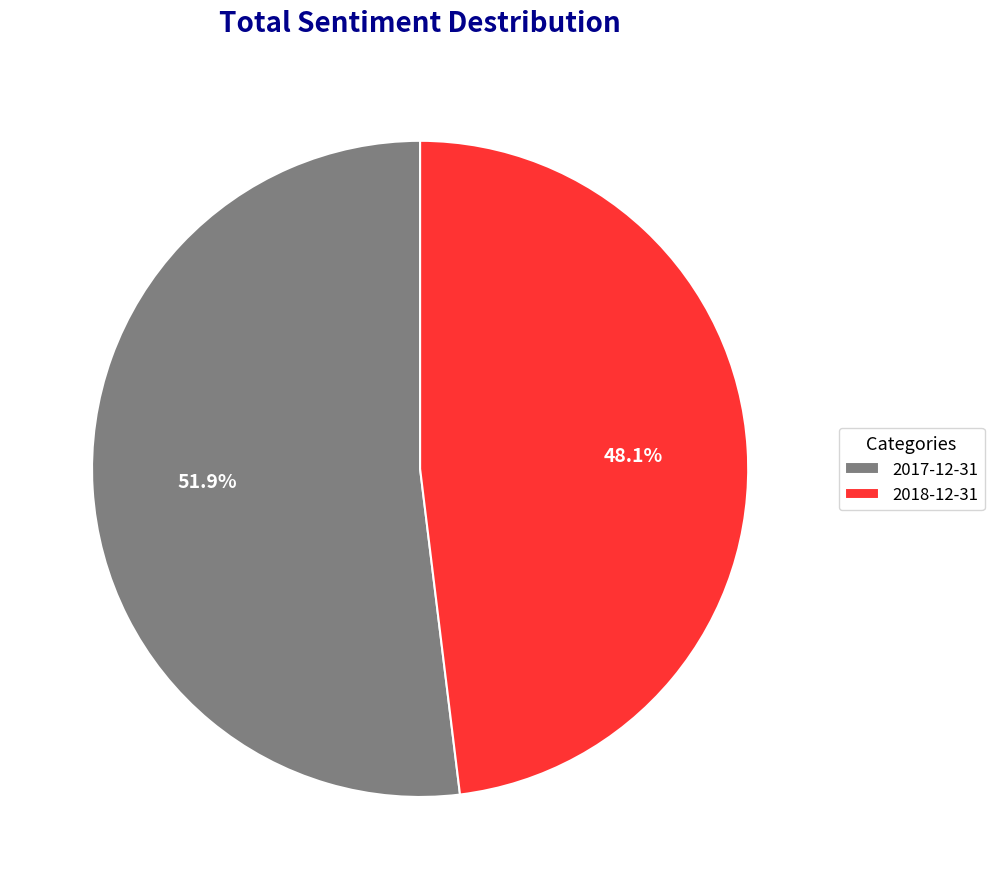

Which slice represents more than half of the pie?

2017-12-31